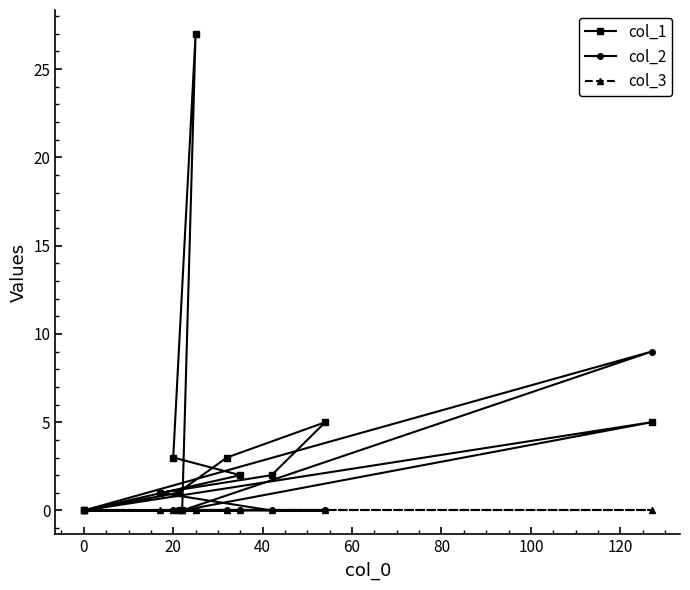

How many data points does each series have?

12